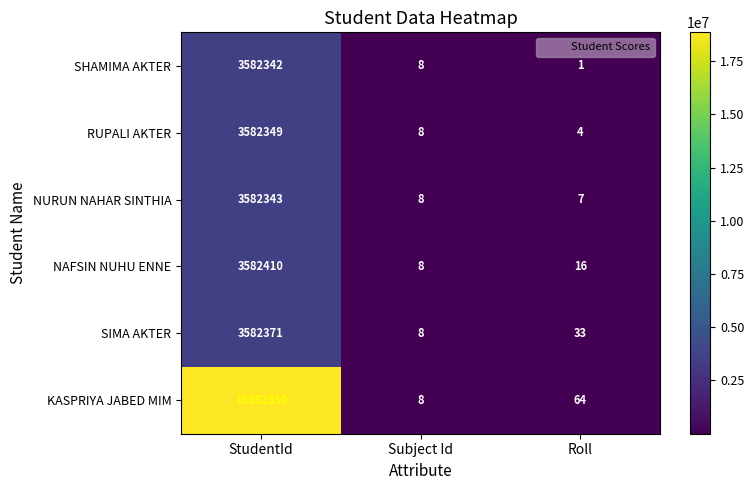

What is the total value across all series at Subject Id?

48